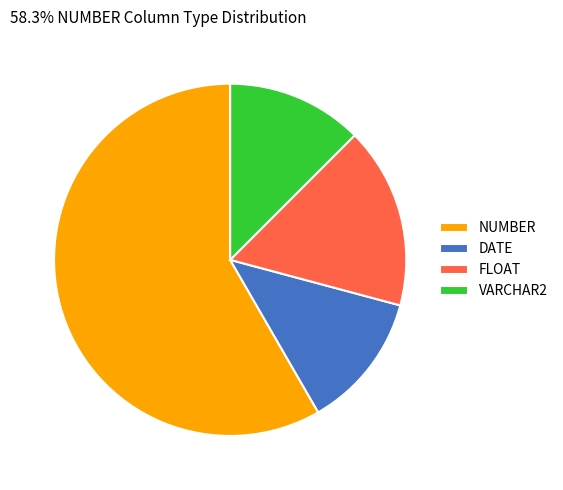

Do VARCHAR2 and DATE together represent more than half of the pie?

No